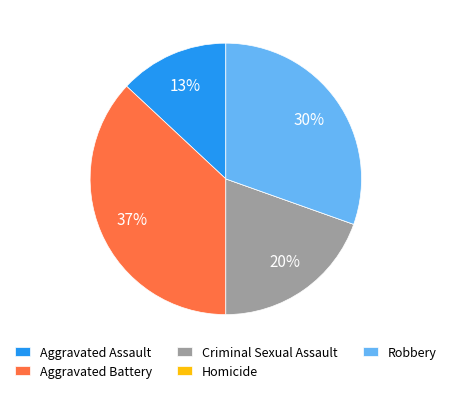

Does Criminal Sexual Assault represent more than half of the total?

No